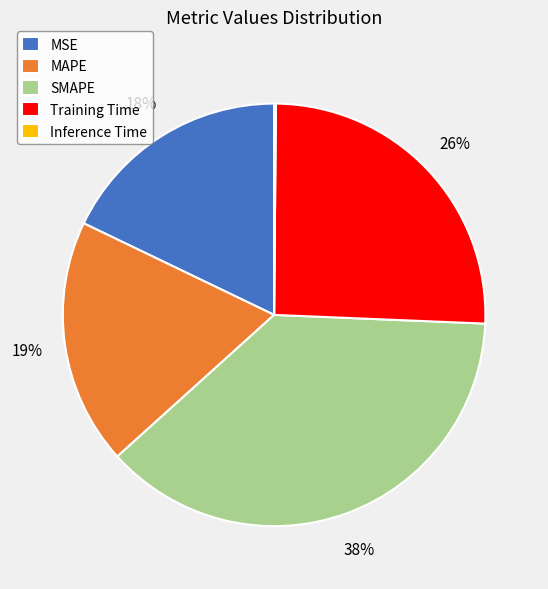

Which has a higher value, Training Time or SMAPE?

SMAPE